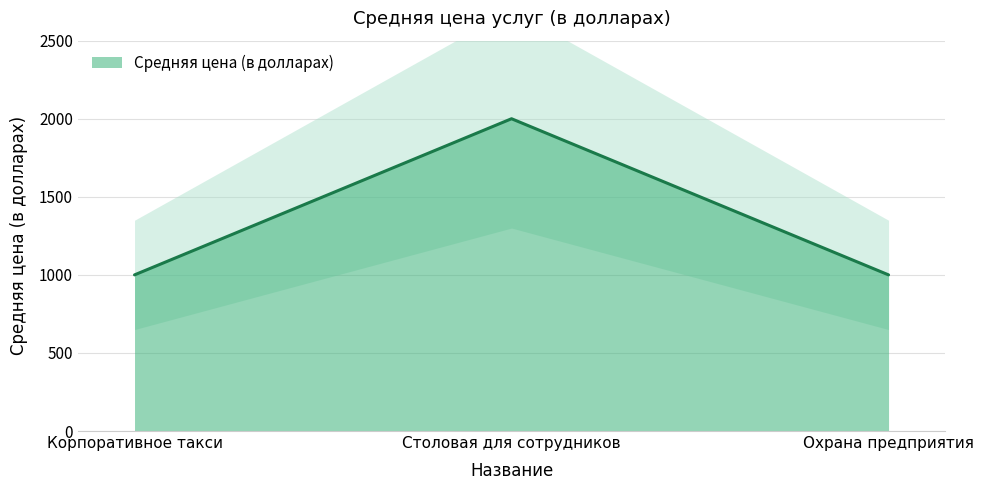

List the labels in order of value, smallest first.

Корпоративное такси, Охрана предприятия, Столовая для сотрудников